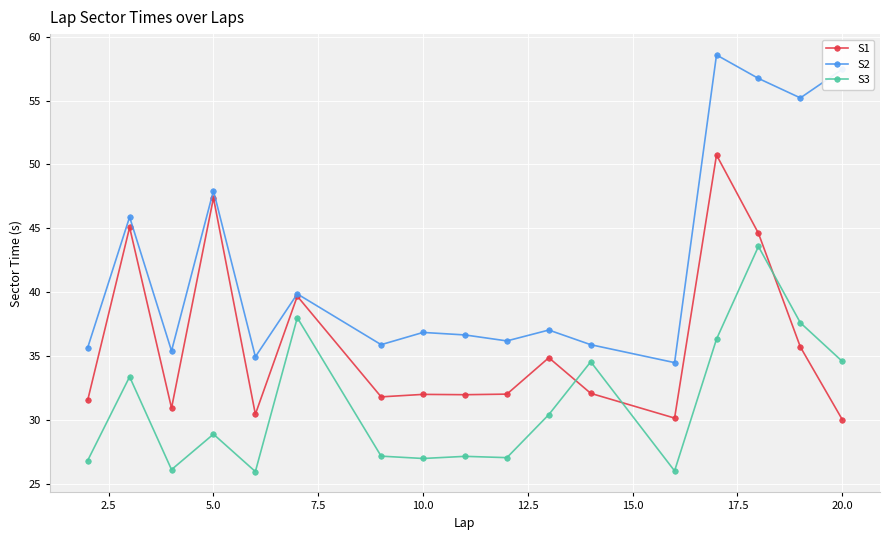

At how many categories does at least one series exceed 29?

17